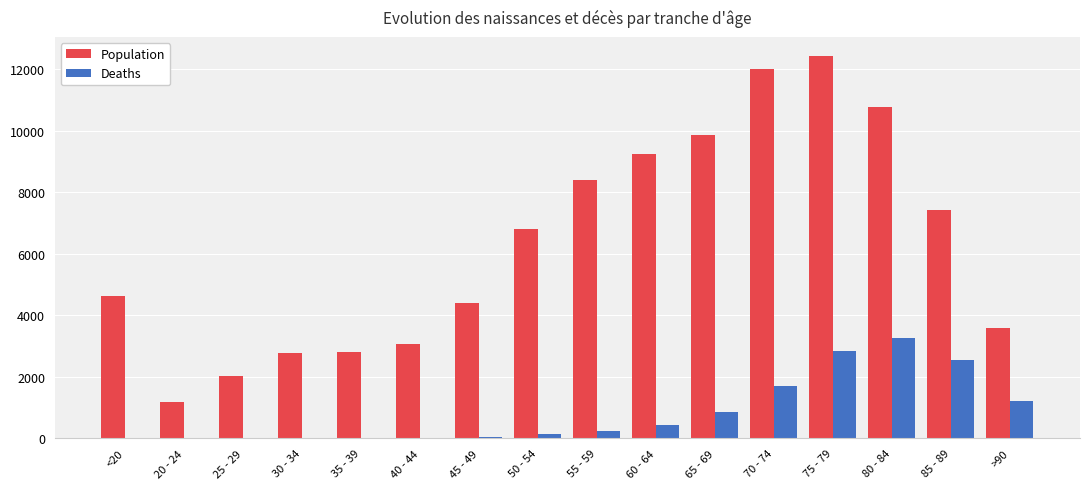

How many categories are shown in the chart?

16